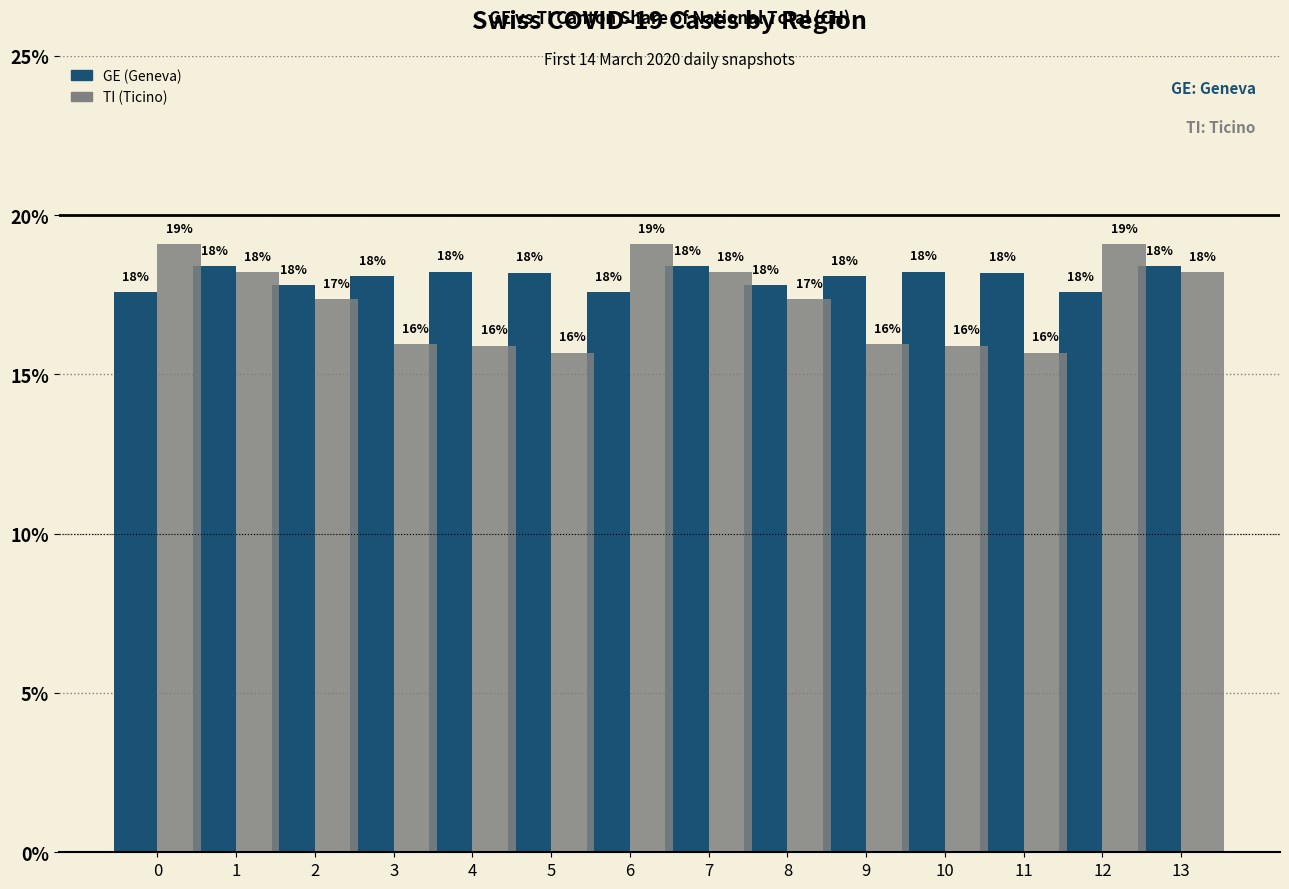

What is the maximum value shown in the chart?

19.1